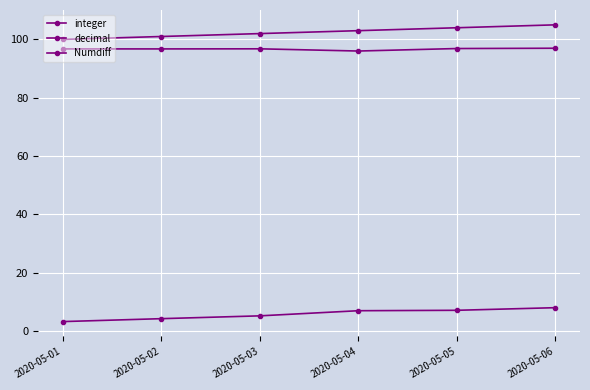

Where is integer nearest to the value 102?

2020-05-03